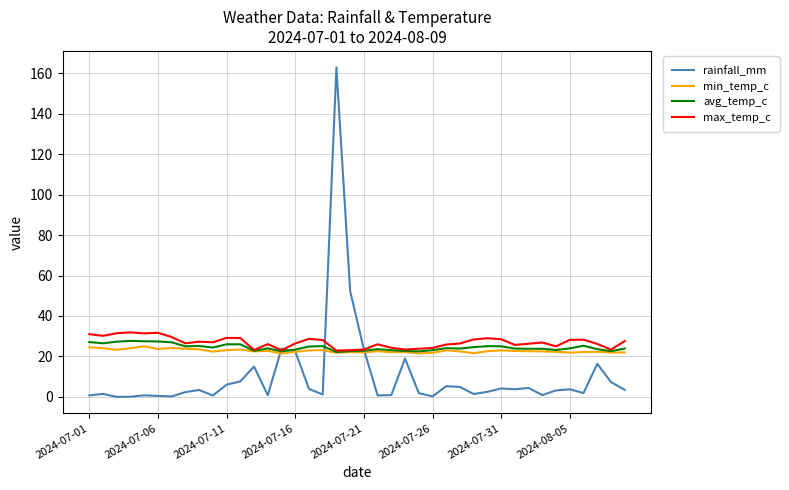

Which series has the widest spread of values?

rainfall_mm